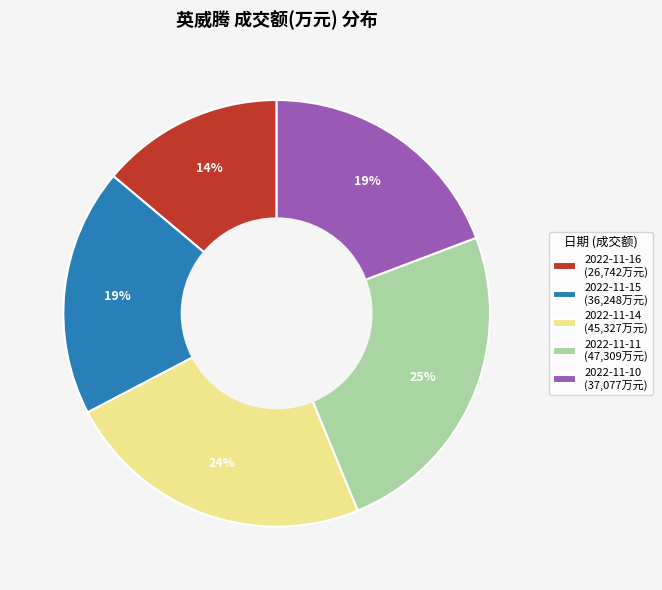

Combined, do 2022-11-14 (45,327万元) and 2022-11-10 (37,077万元) account for over 50%?

No